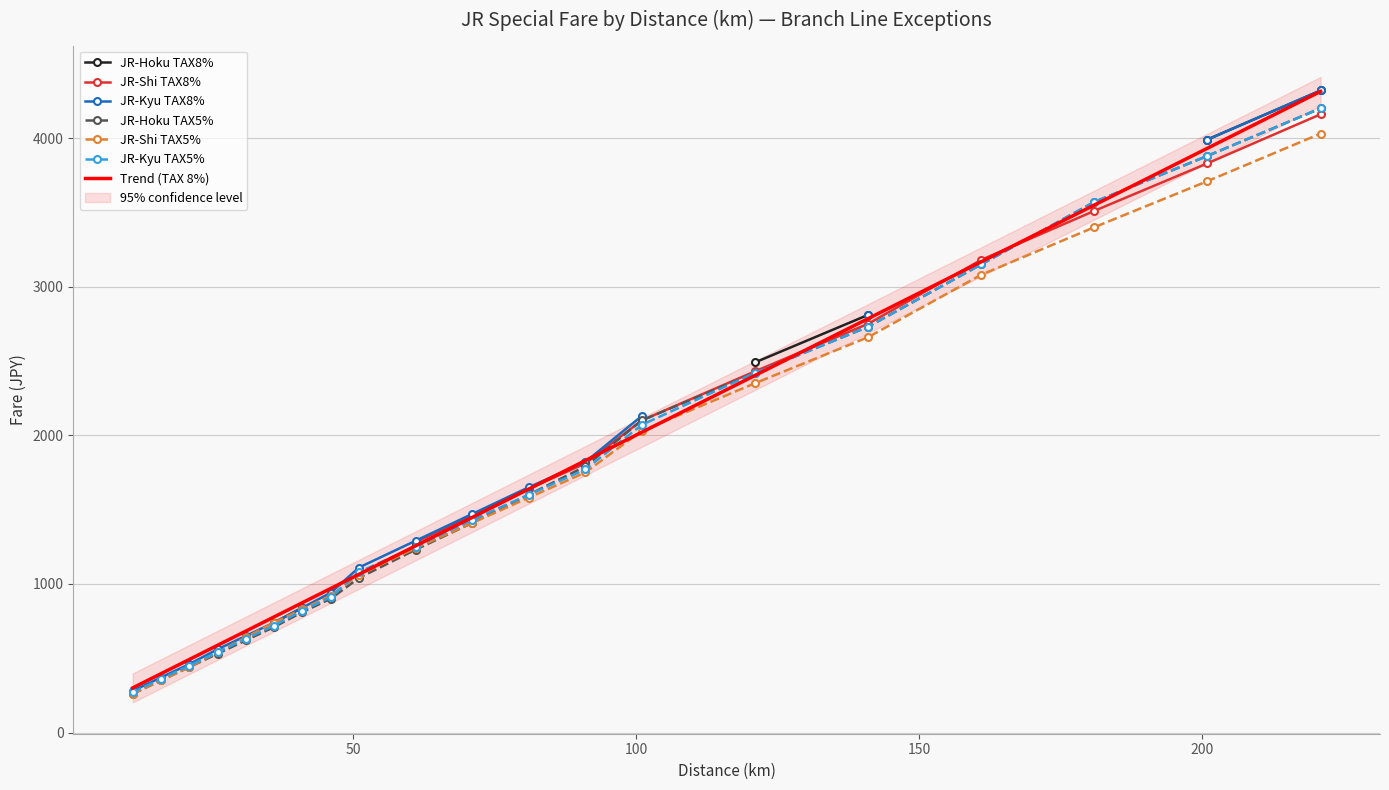

Between which two adjacent categories do JR-Shi TAX5% and JR-Hoku TAX5% first intersect?

46 and 51